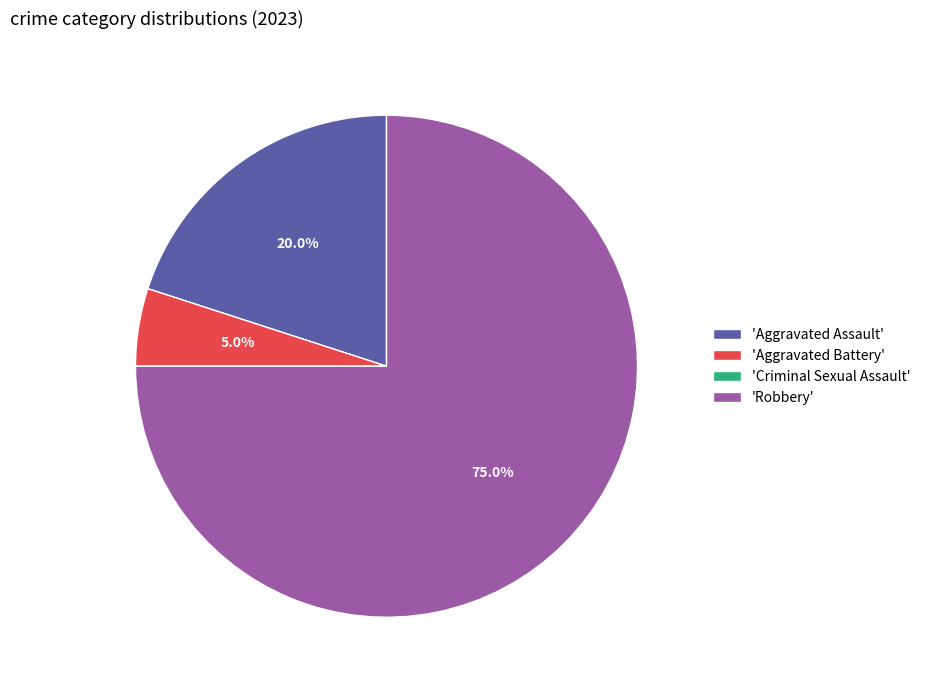

What is the total percentage of 'Aggravated Assault' and 'Aggravated Battery'?

25.0%